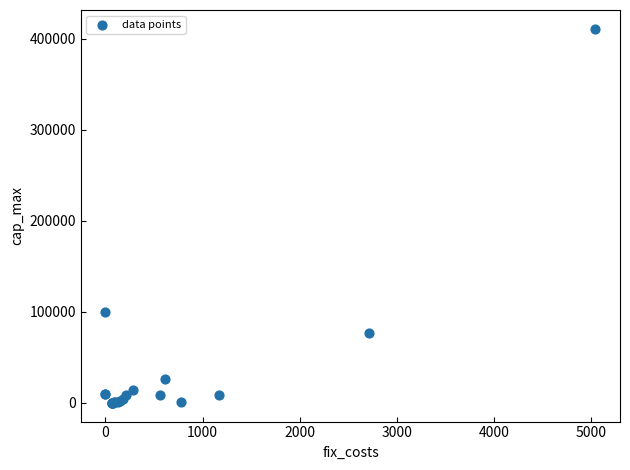

What Y value in the scatter plot is closest to 205397?

99999.0